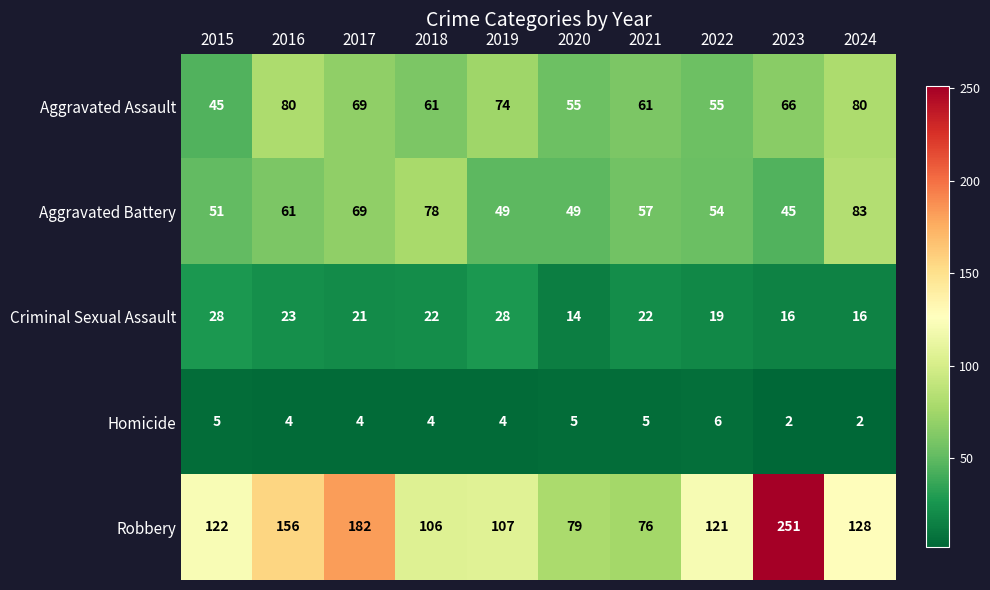

True or false: Homicide has a value of 3 at 2024.

False